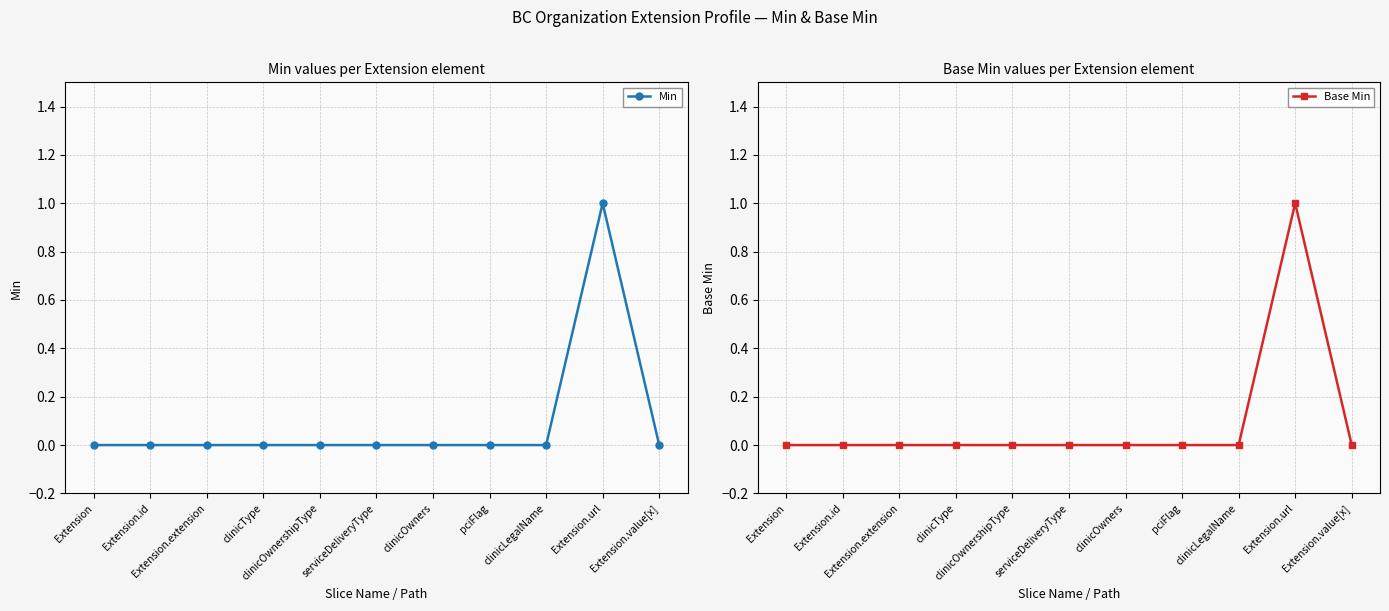

What is the difference between the Min values at Extension.url and Extension?

1